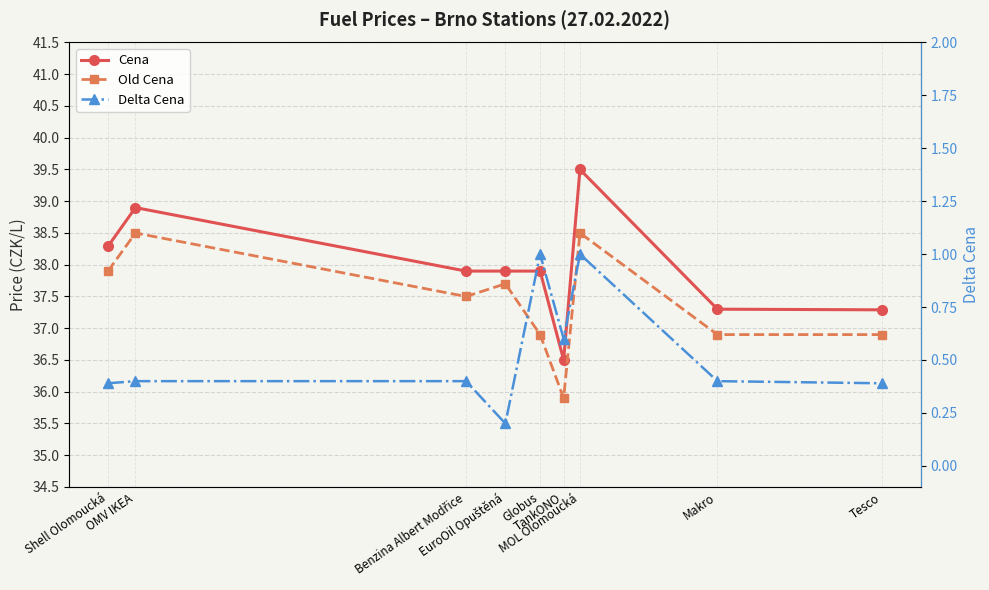

True or false: Cena has more than 1 points higher than both neighbors.

True